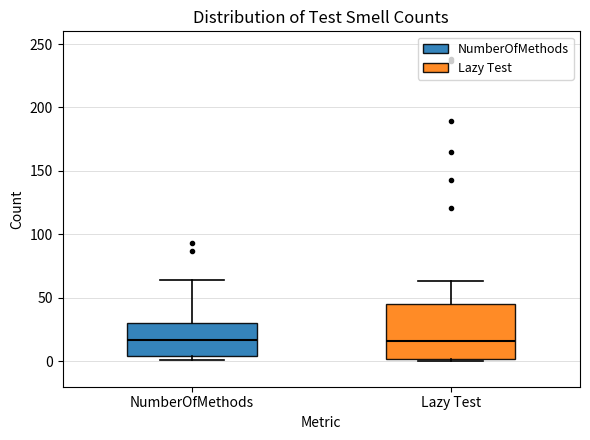

Where does the upper whisker of the box for Lazy Test end on the y-axis? The values are not printed on the chart, so give them approximately, as read against the axis.

65